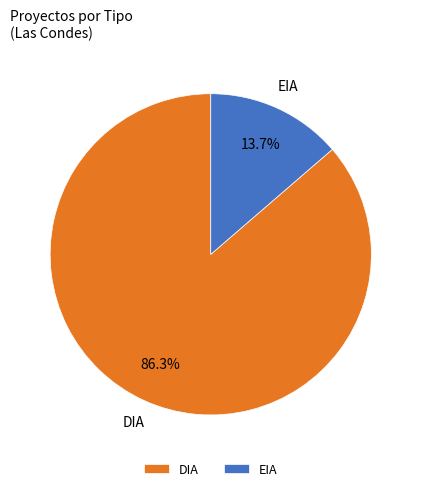

How many slices are in this pie chart?

2